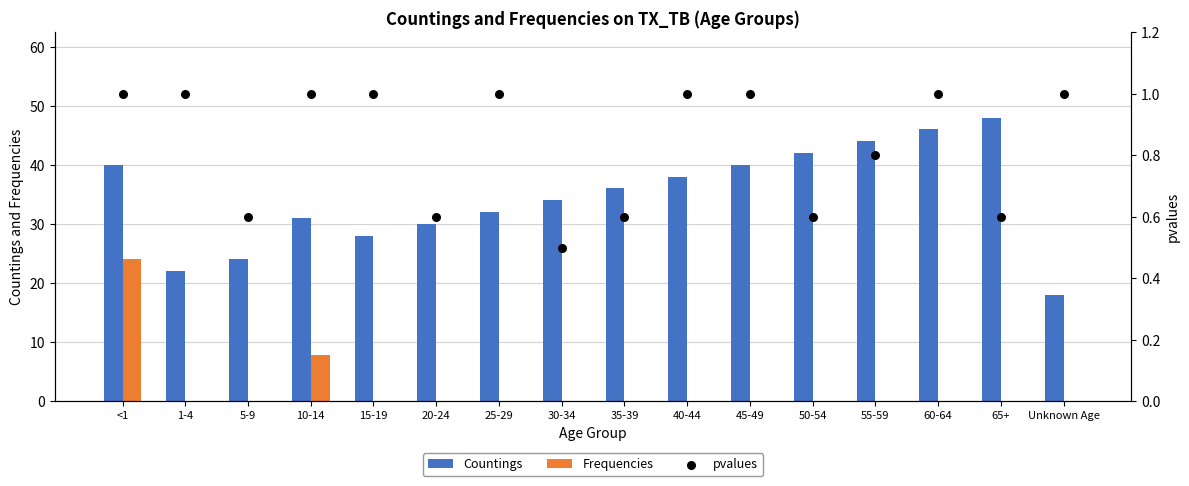

Which series has the widest spread of Y values?

Countings